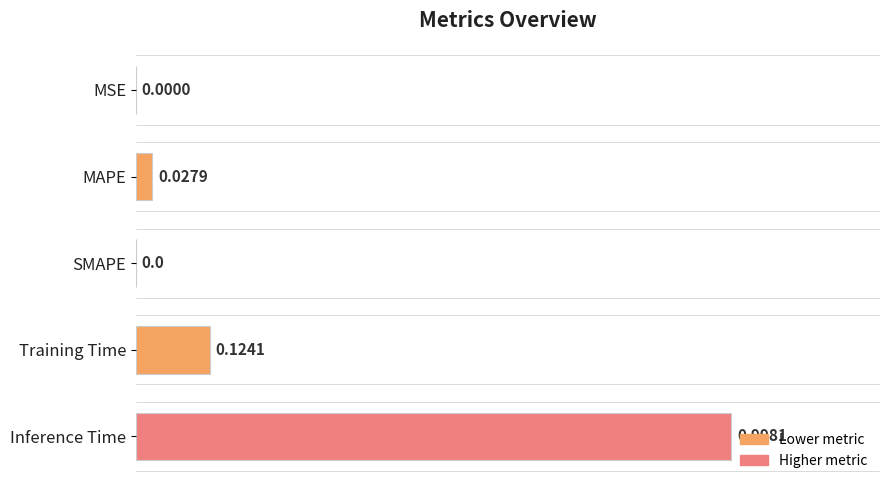

What is the change in value from MSE to Training Time?

+0.1